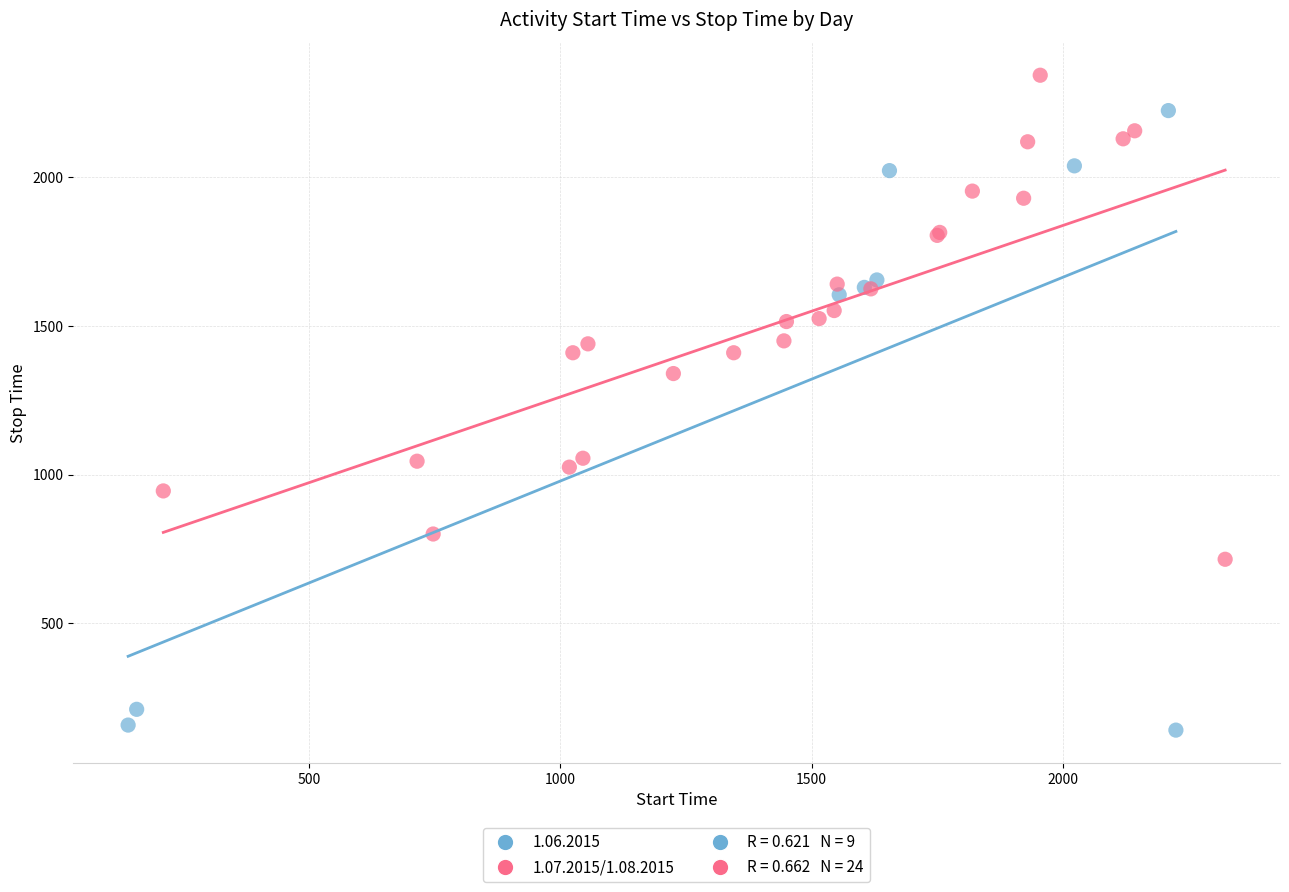

Which series reaches the maximum Y coordinate?

1.07.2015/1.08.2015